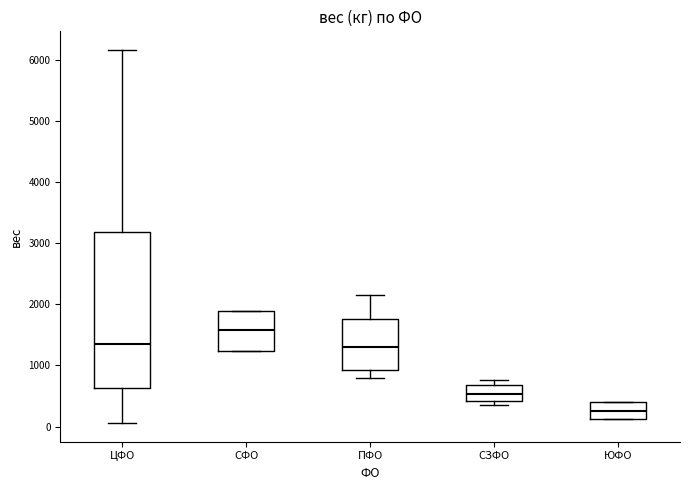

Reading left to right, read every box against the y-axis: the position of its median line, the range the box covers, and the ends of its whiskers. The values are not printed on the chart, so give them approximately, as read against the axis.

ЦФО: median 1300, box 600 to 3200, whiskers 100 to 6200
СФО: median 1600, box 1200 to 1900, whiskers 1200 to 1900
ПФО: median 1300, box 900 to 1800, whiskers 800 to 2100
СЗФО: median 500, box 400 to 700, whiskers 400 (just below the box's lower edge) to 800
ЮФО: median 300, box 100 to 400, whiskers 100 to 400